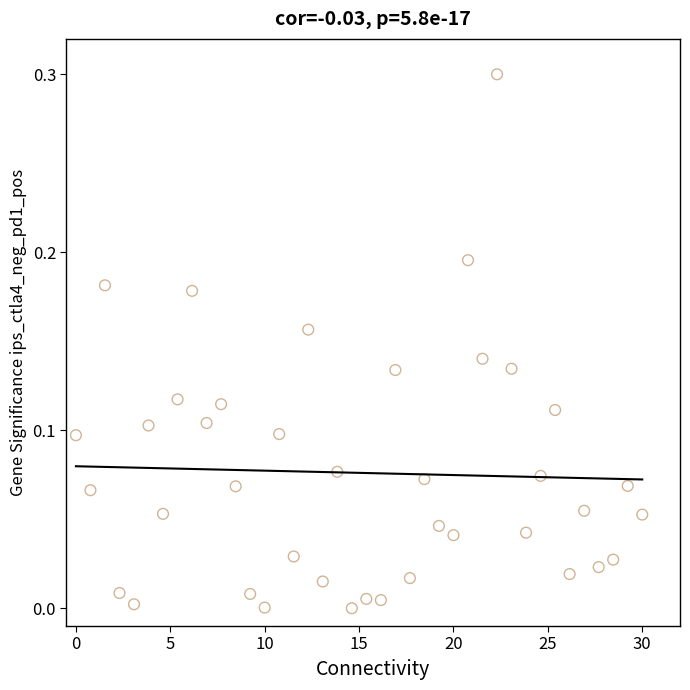

What is the range of Y values (max minus min)?

0.3